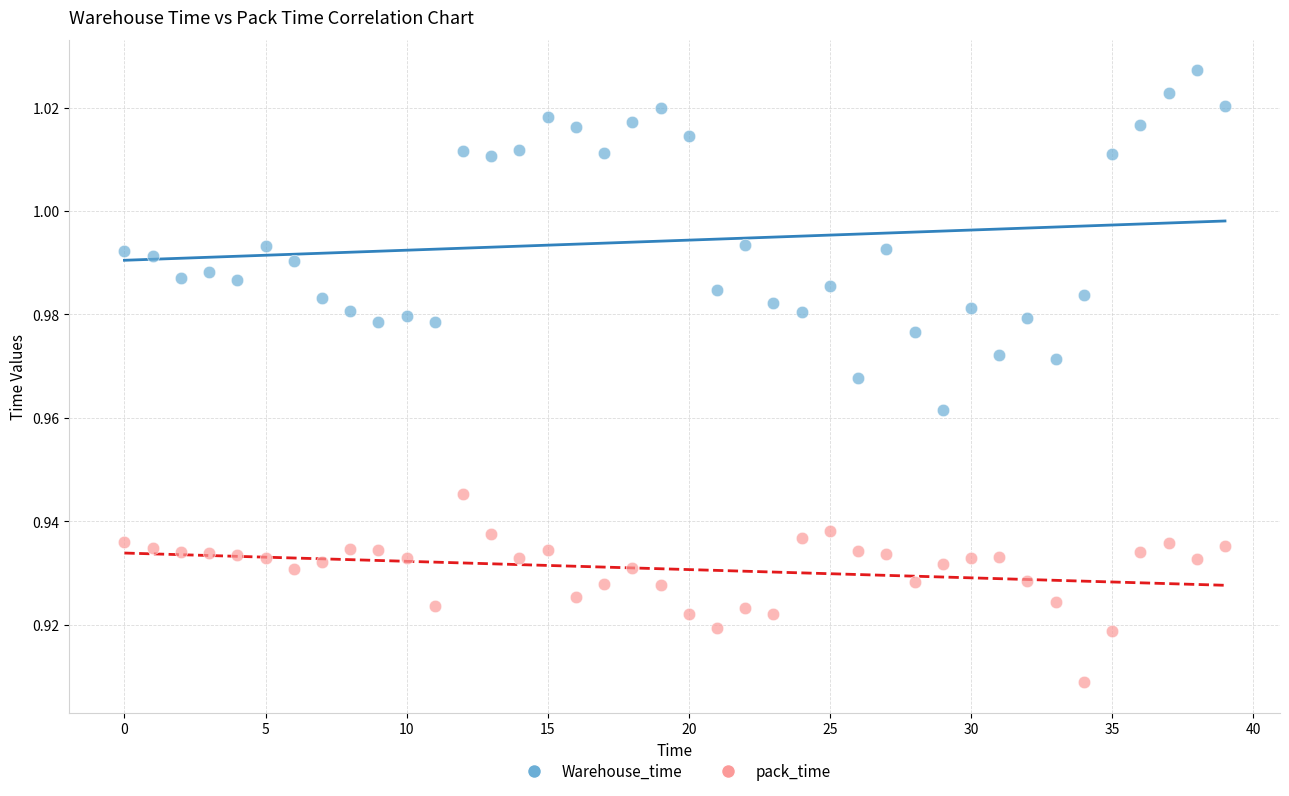

Which series has the largest Y range (max minus min)?

Warehouse_time